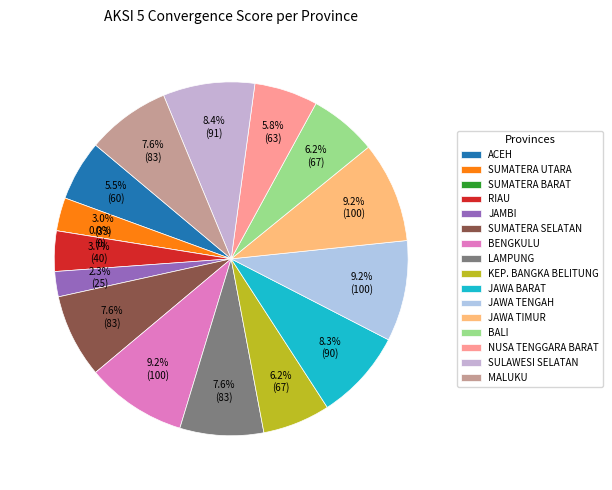

What is the ratio of the value at JAWA BARAT to the value at LAMPUNG?

1.1